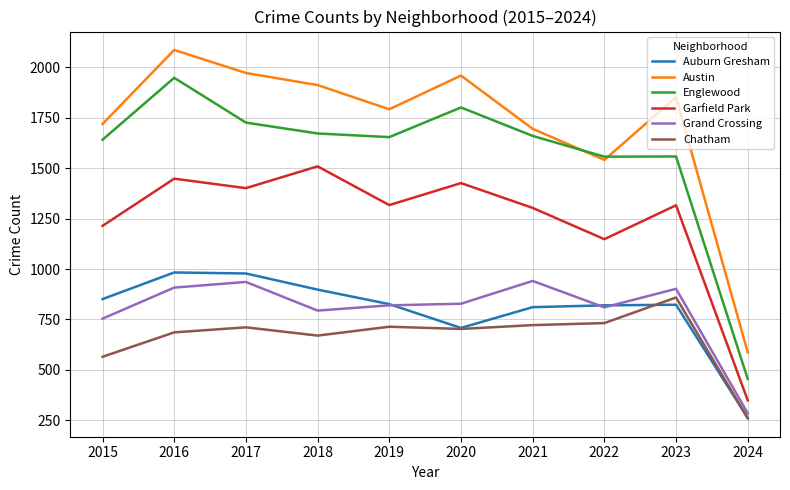

Rank the series at 2018 from highest to lowest value.

Austin, Englewood, Garfield Park, Auburn Gresham, Grand Crossing, Chatham